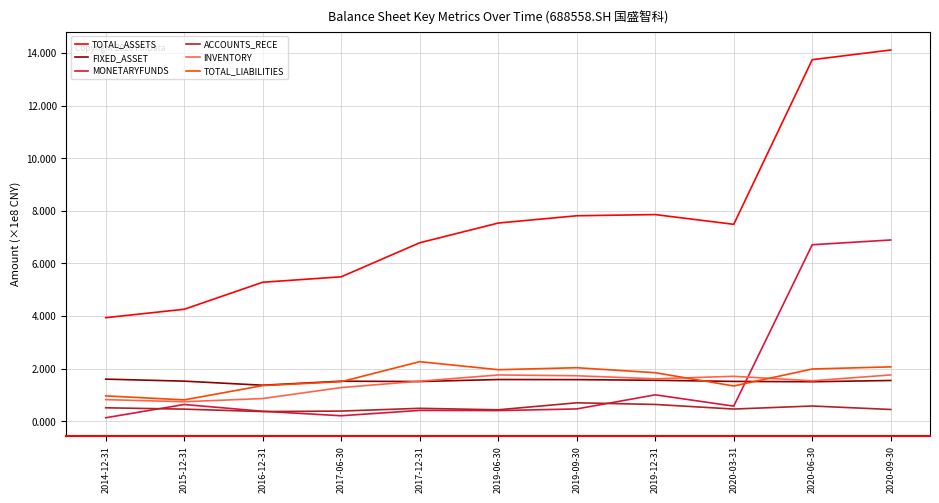

Where is INVENTORY nearest to the value 124861220?

2017-06-30